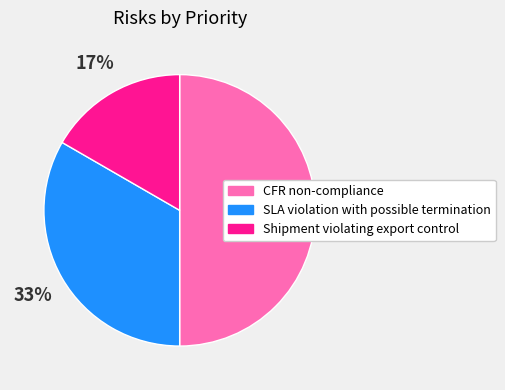

Do Shipment violating export control and CFR non-compliance together represent more than half of the pie?

Yes